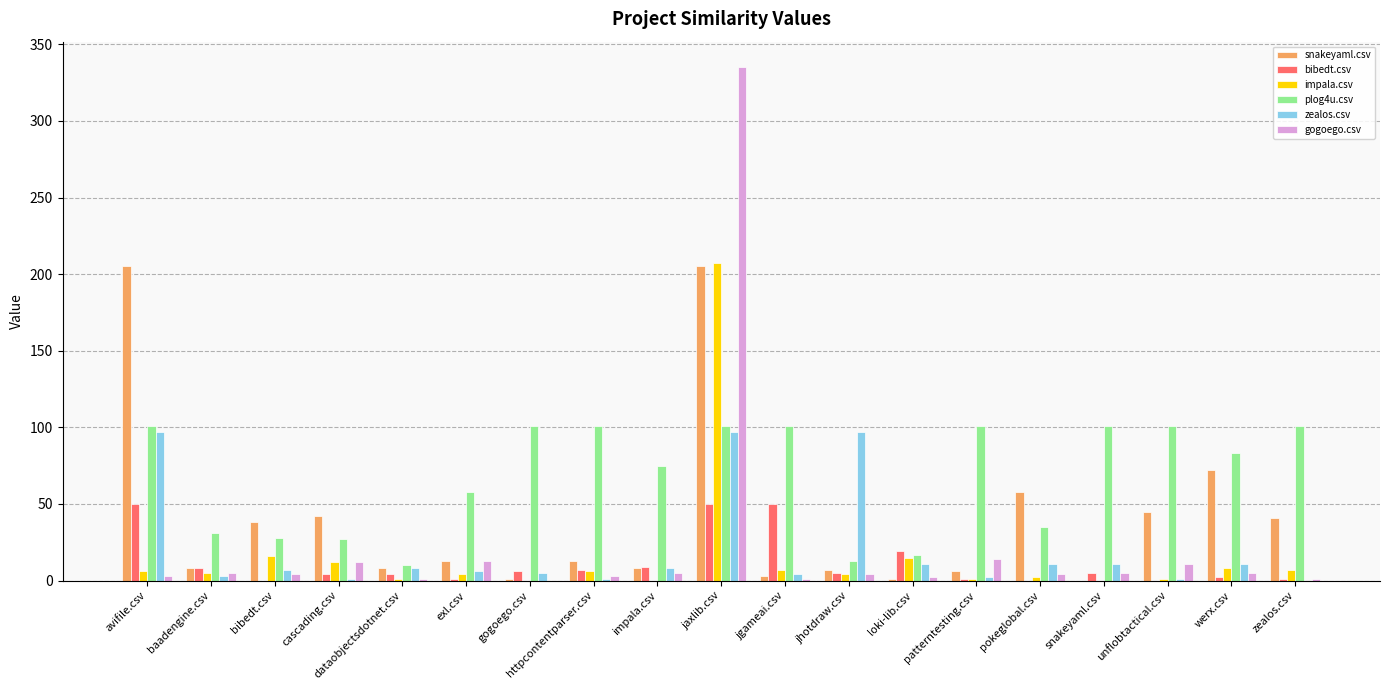

Which series has the largest total across all categories?

plog4u.csv